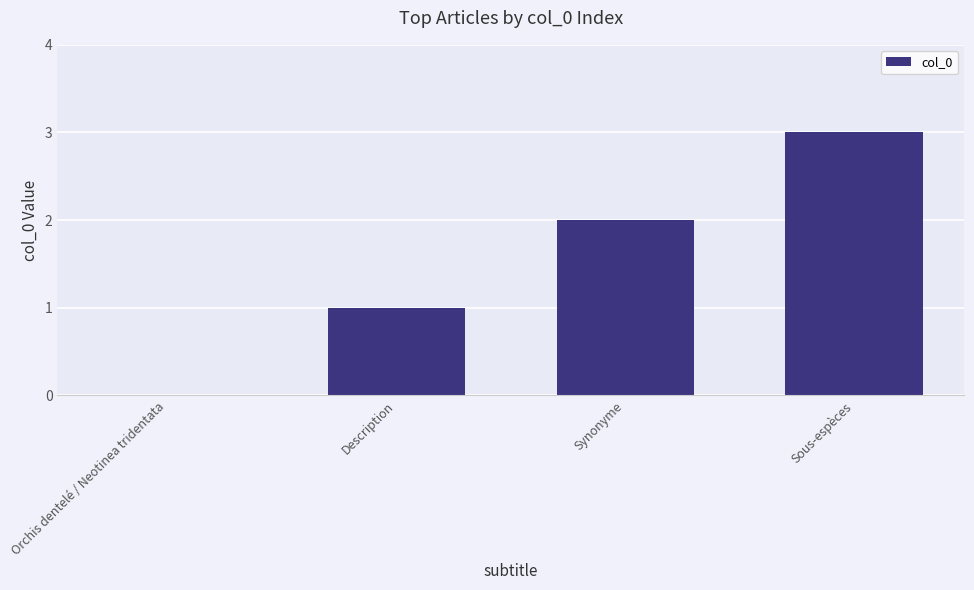

What is the sum of all values?

6